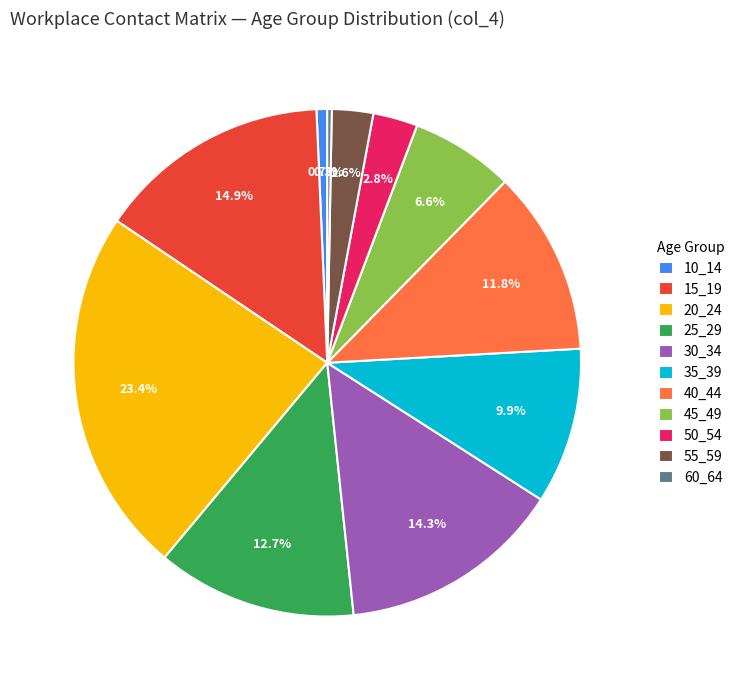

The 10_14 slice represents 1% of the pie. True or false?

True